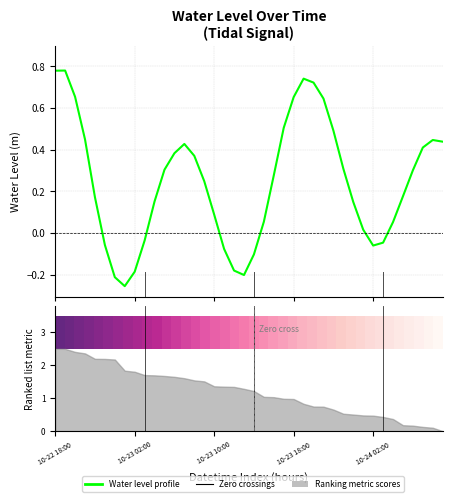

Where is Water Level (m) nearest to the value 0?

31